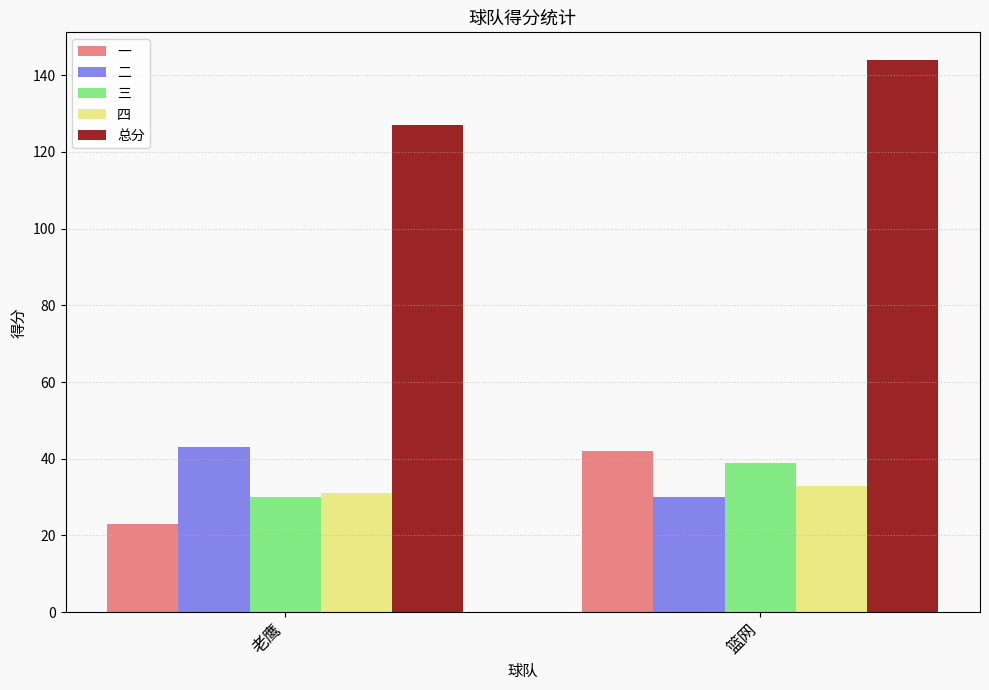

How many bars are there in each group?

5